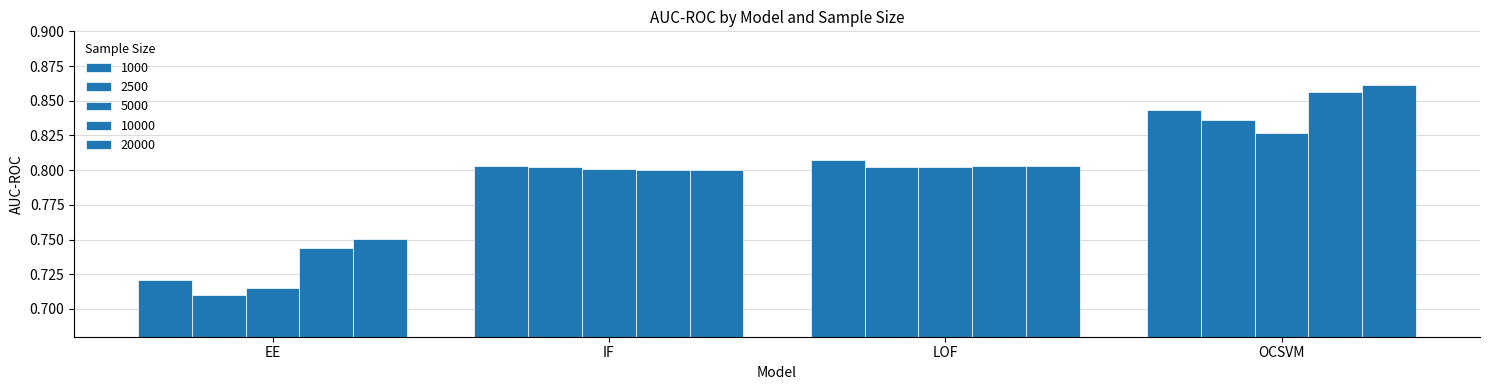

The 1000 series shows 1.4 at IF. True or false?

False